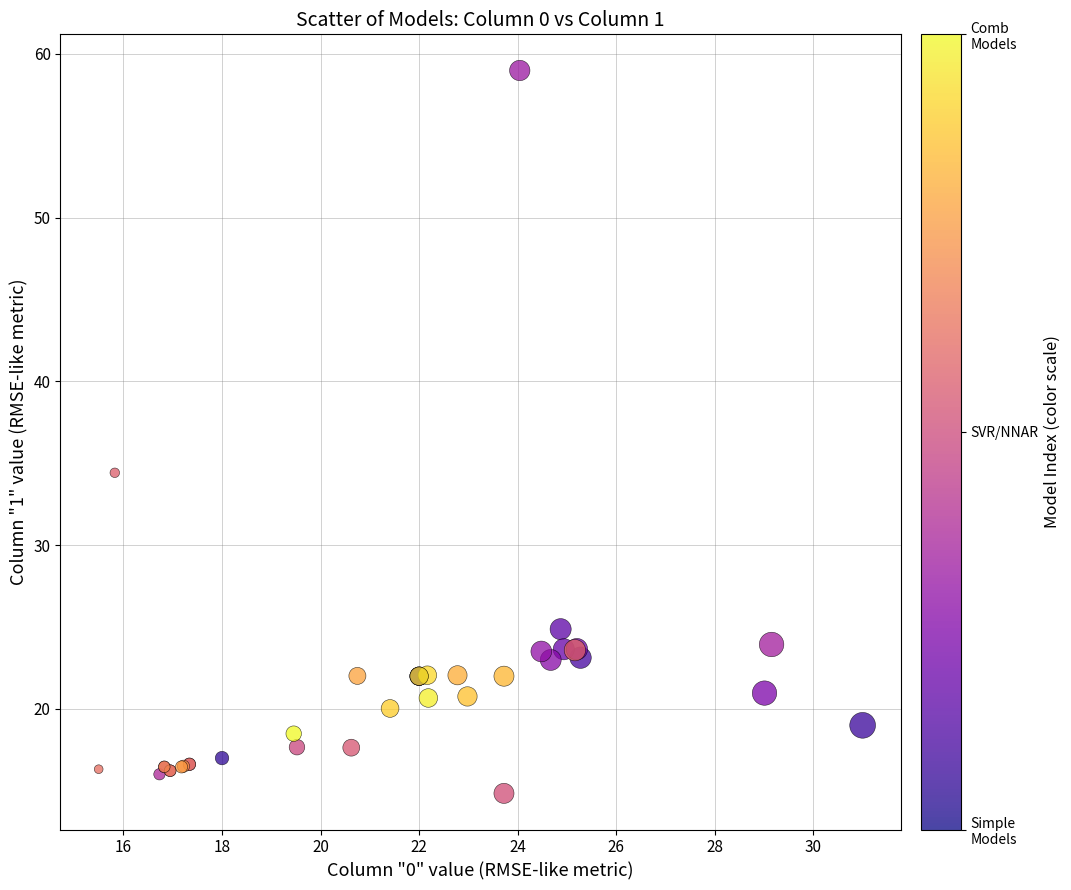

What Y value in the scatter plot is closest to 36?

34.4